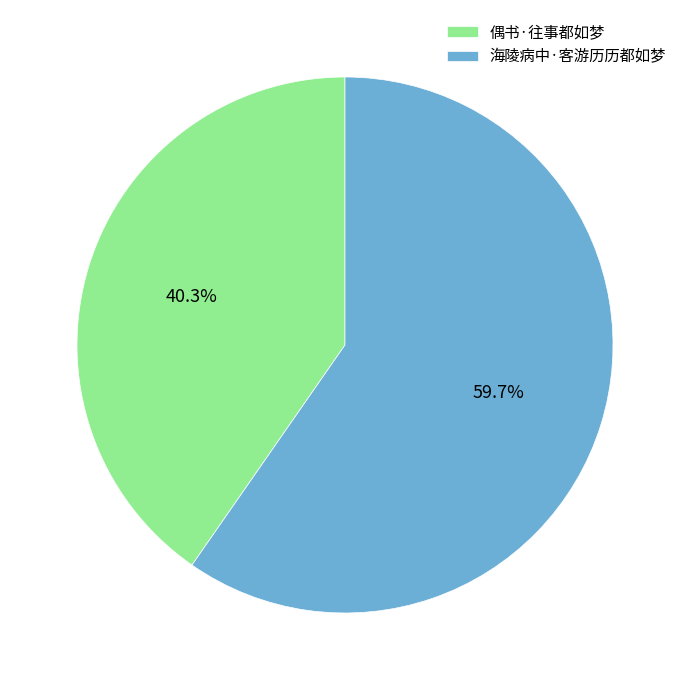

To the nearest percent, what portion does 海陵病中·客游历历都如梦 represent?

60%